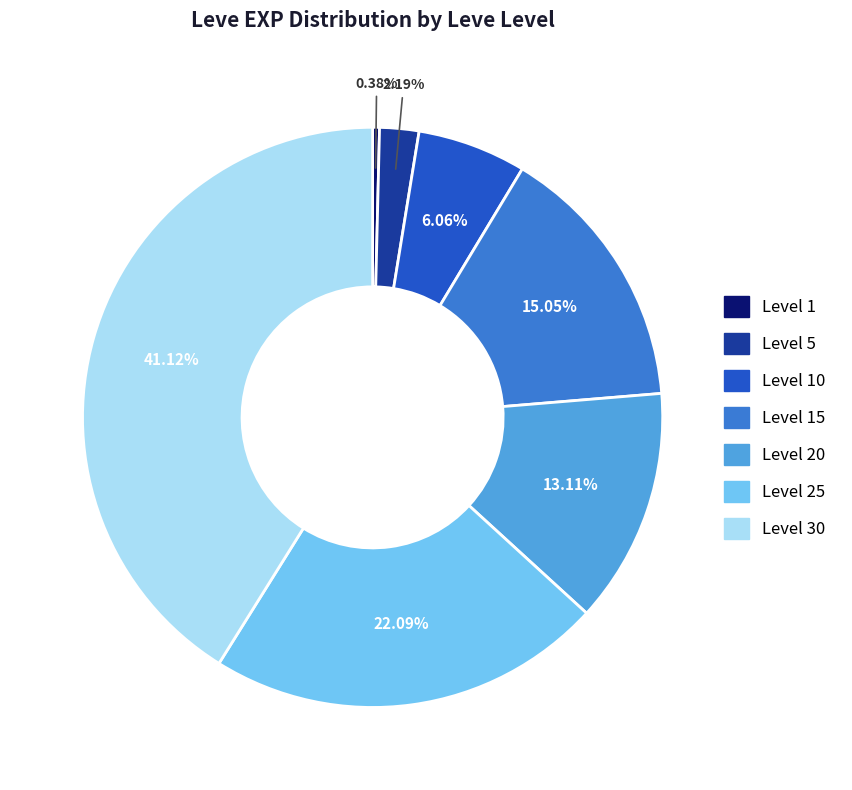

Is there a majority slice in this chart?

No